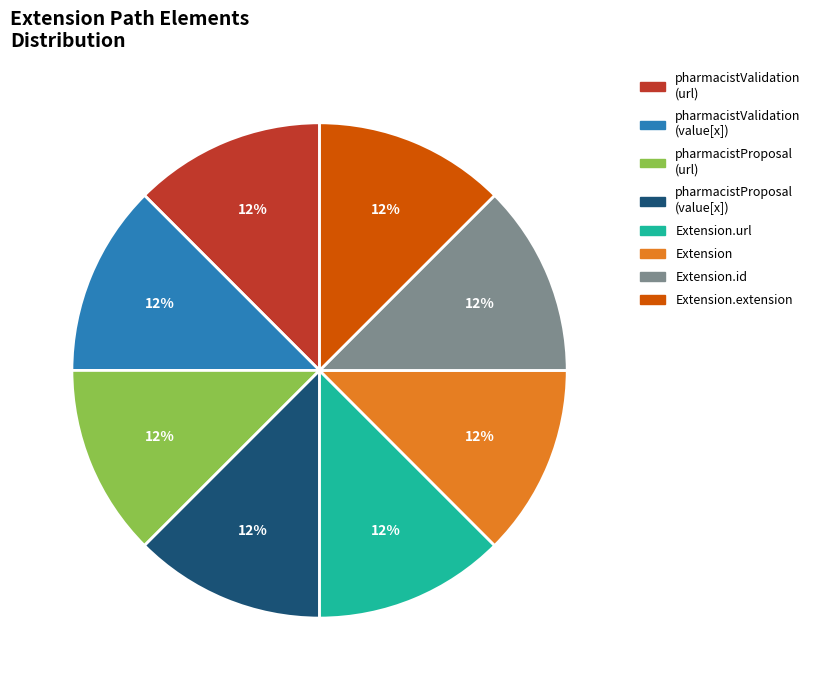

How many segments does this pie chart have?

8